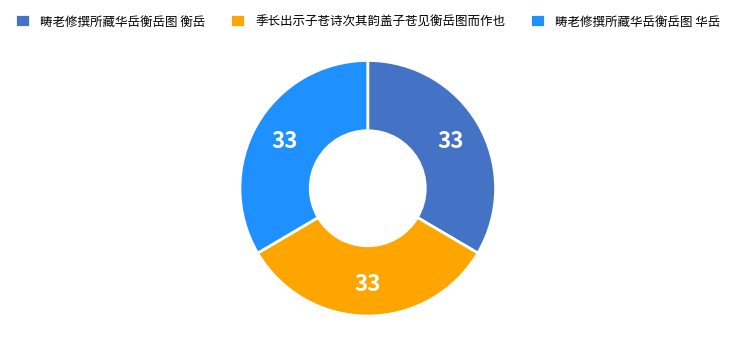

True or false: 畴老修撰所藏华岳衡岳图 衡岳 accounts for 33% of the total.

True